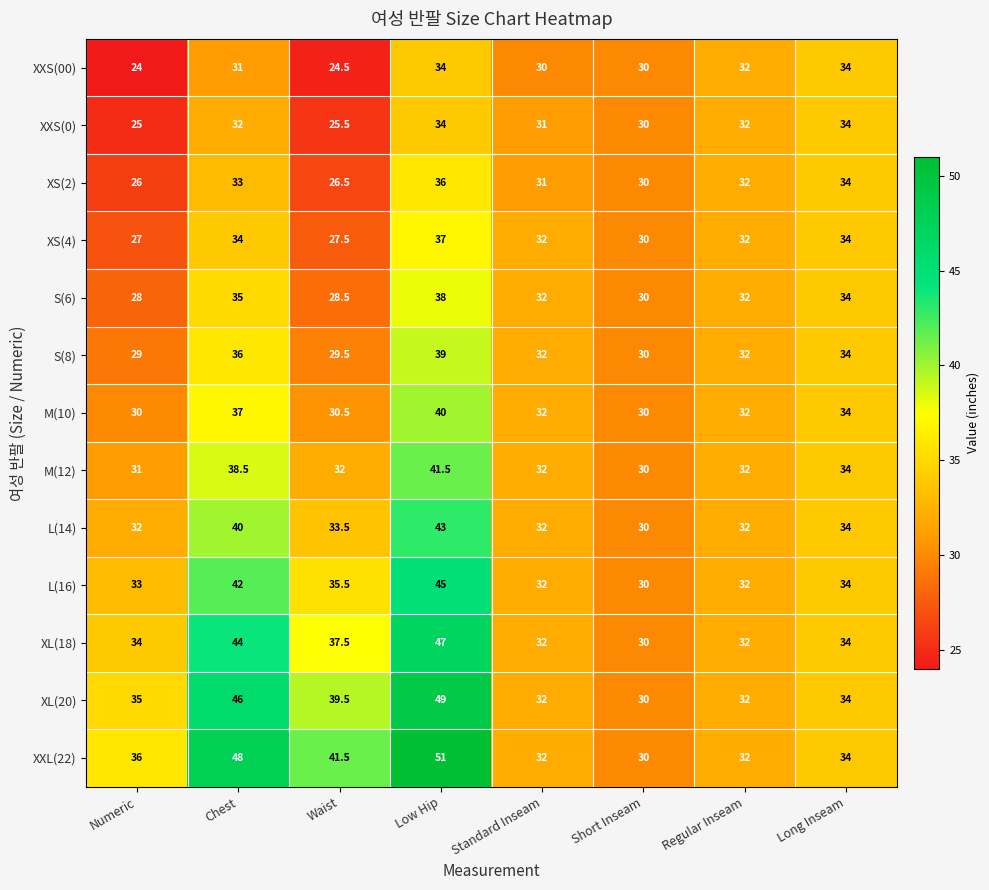

Count the number of categories in the chart.

8